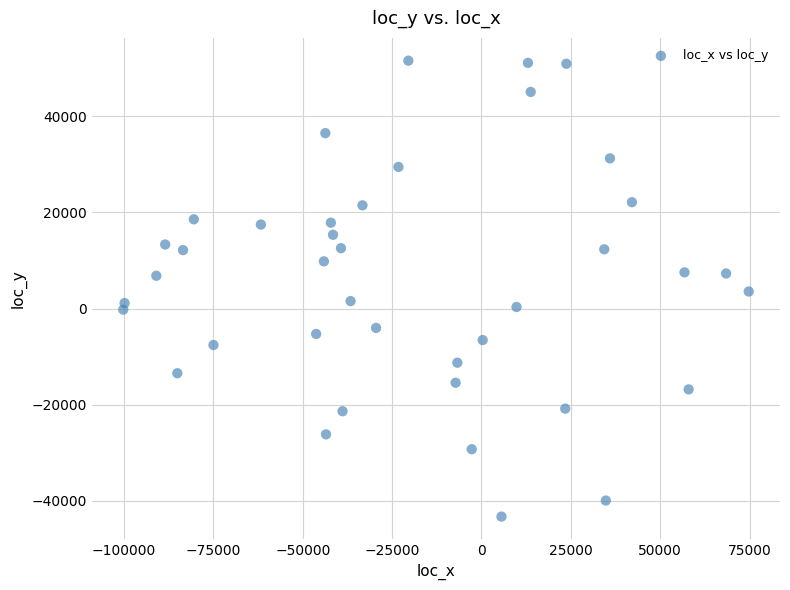

What is the range of Y values (max minus min)?

94788.6